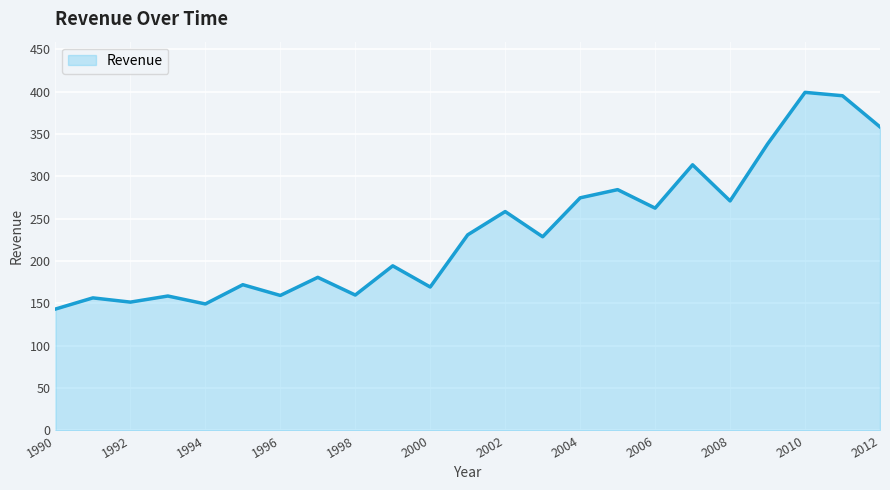

What is the minimum value shown in the chart?

143.2